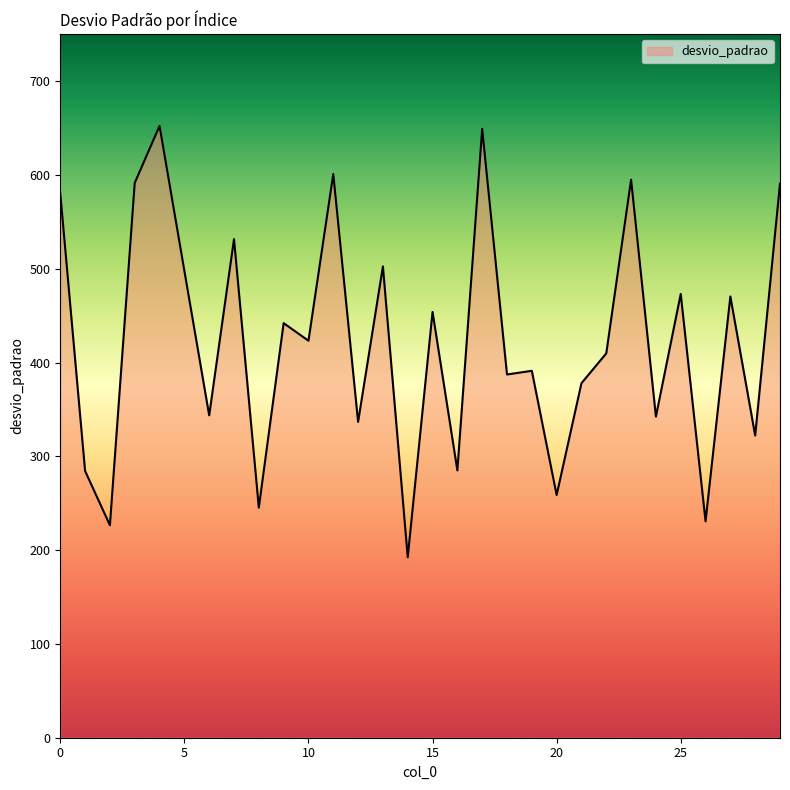

What is the greatest value displayed?

652.3